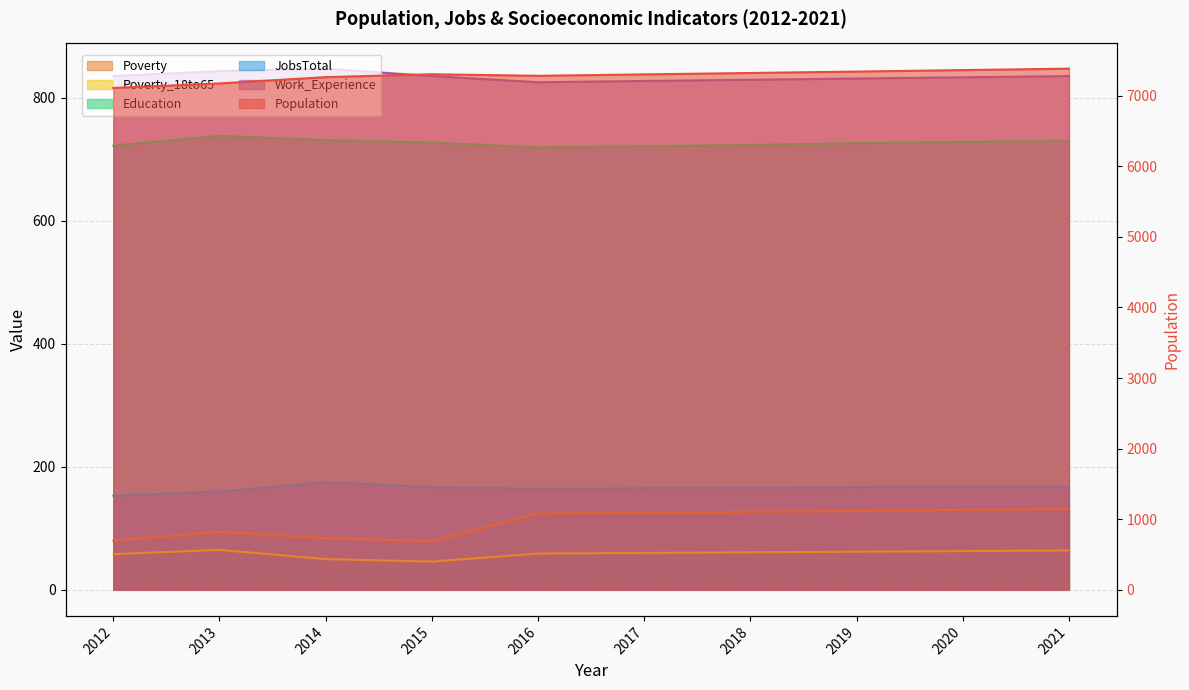

What is the lowest value of the Work_Experience series?

825